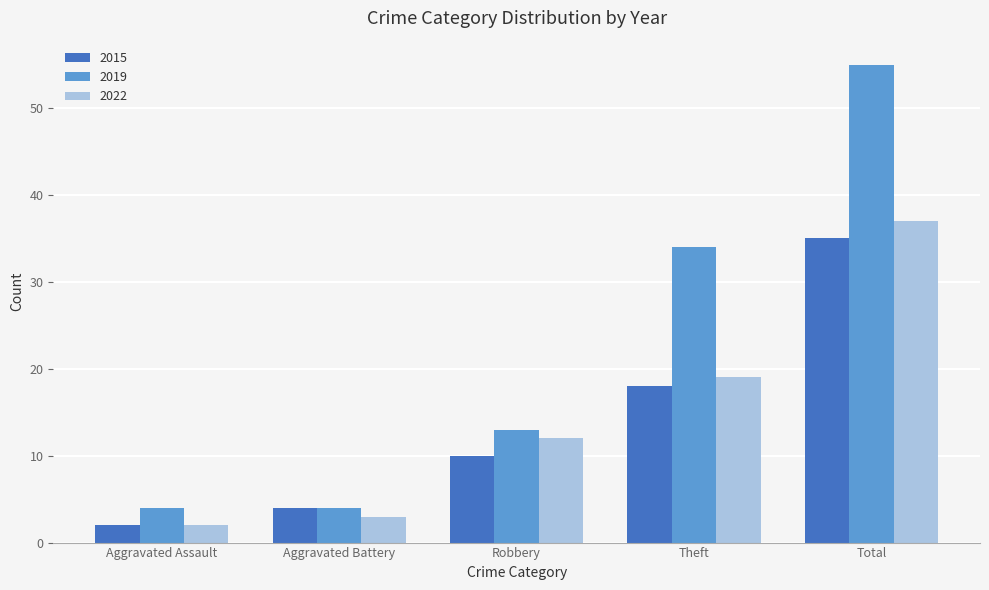

What is the sum of the 2015 values at Aggravated Battery and Robbery?

14